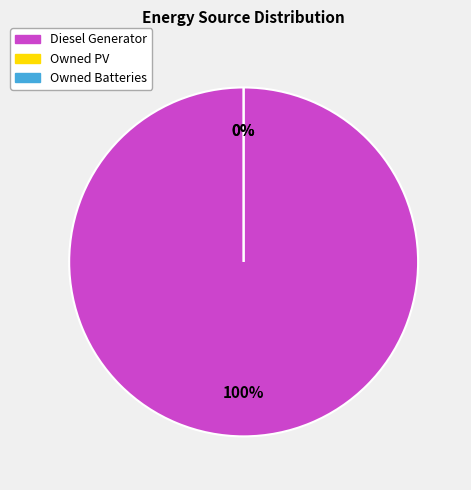

Does Diesel Generator account for over 50% of the chart?

Yes